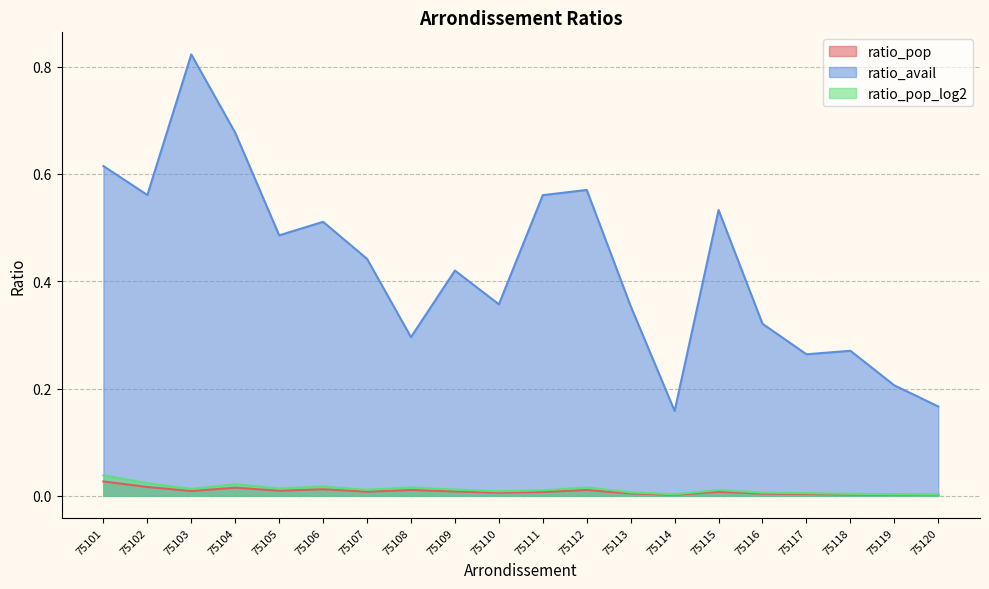

Reading right to left, transcribe all the data shown in this chart.

ratio_pop: 0.0	0.0	0.0	0.0	0.0	0.0	0.0	0.0	0.0	0.0	0.0	0.0	0.0	0.0	0.0	0.0	0.0	0.0	0.0	0.0
ratio_avail: 0.2	0.2	0.3	0.3	0.3	0.5	0.2	0.4	0.6	0.6	0.4	0.4	0.3	0.4	0.5	0.5	0.7	0.8	0.6	0.6
ratio_pop_log2: 0.0	0.0	0.0	0.0	0.0	0.0	0.0	0.0	0.0	0.0	0.0	0.0	0.0	0.0	0.0	0.0	0.0	0.0	0.0	0.0